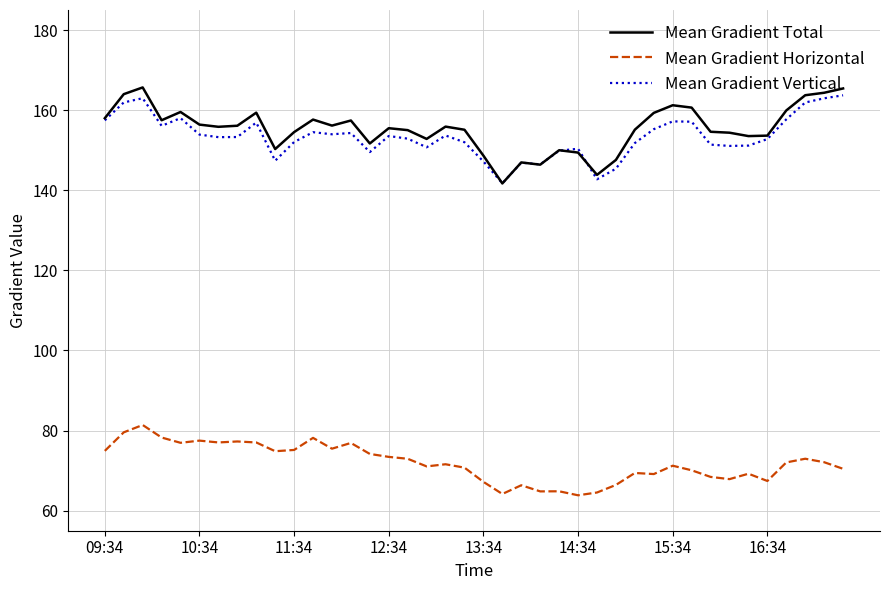

True or false: Mean Gradient Horizontal and Mean Gradient Vertical cross at least once.

False